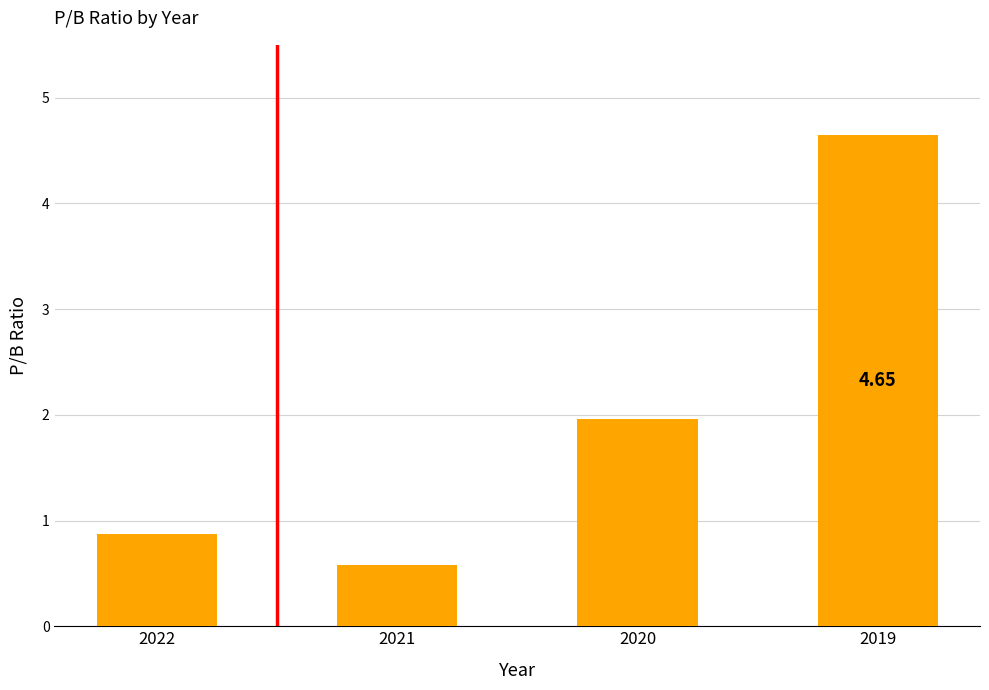

How many values are between 0 and 4?

3